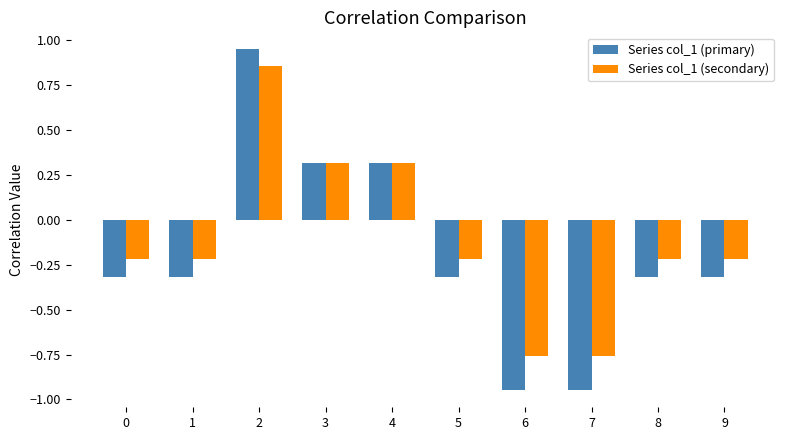

What is the difference between the maximum and second lowest values in the Series col_1 (primary) series?

1.9